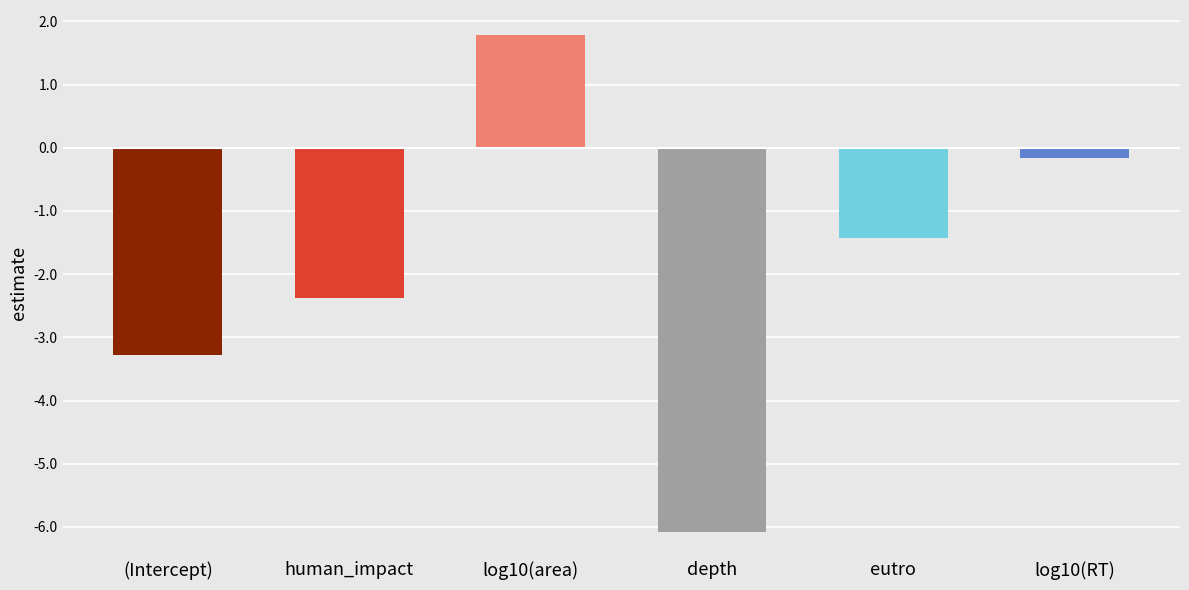

Is it true that the value at depth is -2.4?

False